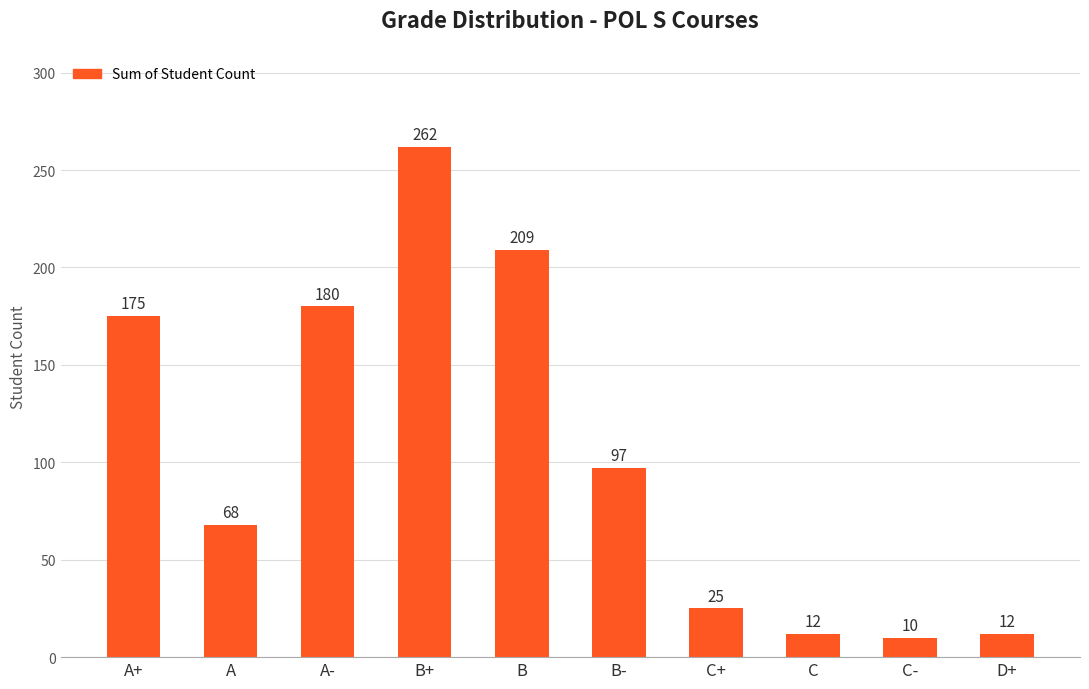

Reading right to left, transcribe all the data shown in this chart.

12	10	12	25	97	209	262	180	68	175